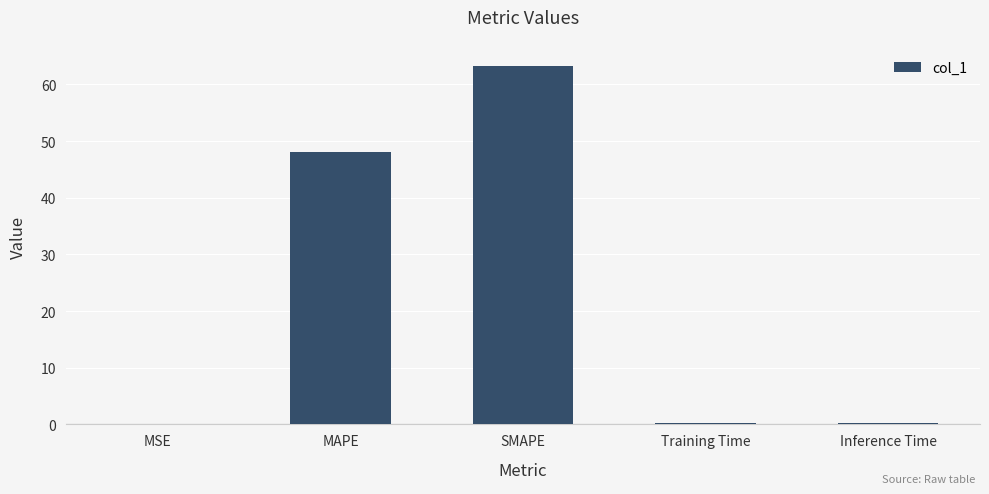

What is the greatest value displayed?

63.2